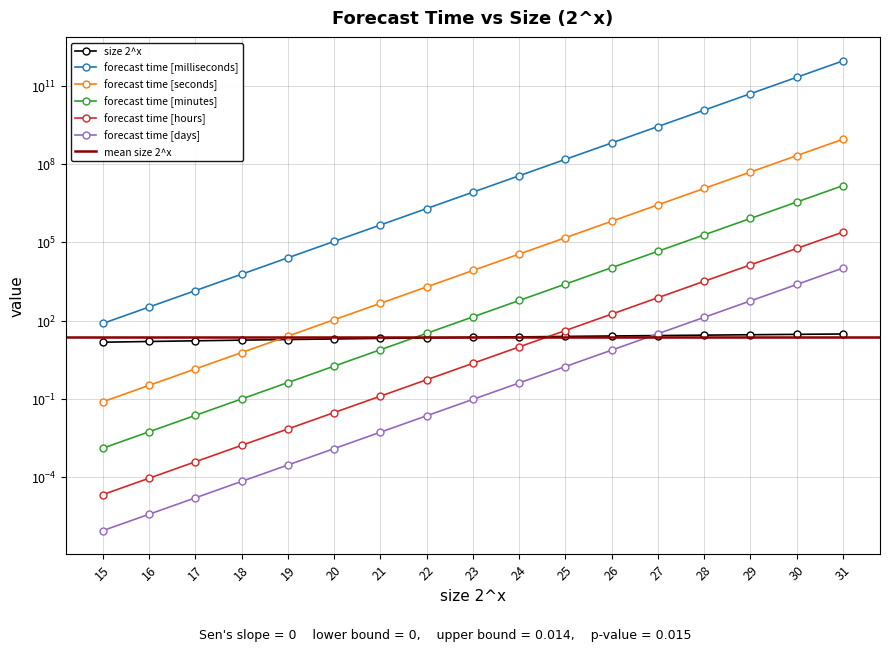

Between 22 and 27, which series saw the biggest shift?

forecast time [milliseconds]